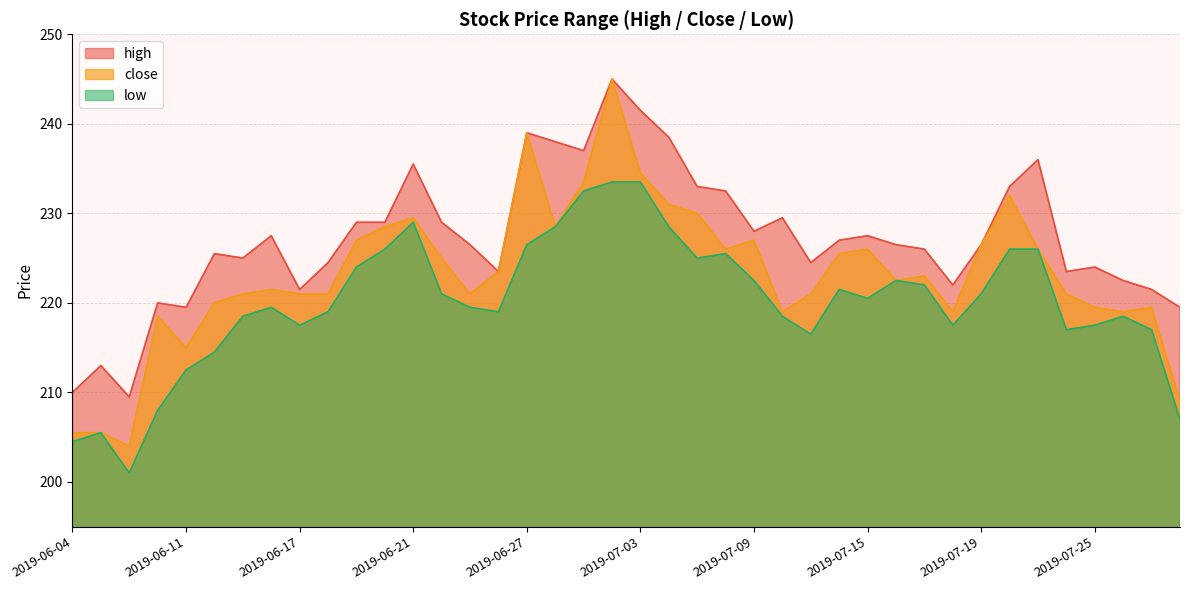

Reading right to left, what are all the values shown in this chart?

high: 219.5	221.5	222.5	224.0	223.5	236.0	233.0	226.5	222.0	226.0	226.5	227.5	227.0	224.5	229.5	228.0	232.5	233.0	238.5	241.5	245.0	237.0	238.0	239.0	223.5	226.5	229.0	235.5	229.0	229.0	224.5	221.5	227.5	225.0	225.5	219.5	220.0	209.5	213.0	210.0
close: 209.0	219.5	219.0	219.5	221.0	226.0	232.0	226.5	219.0	223.0	222.5	226.0	225.5	221.0	219.0	227.0	226.0	230.0	231.0	234.5	245.0	233.5	228.5	239.0	223.5	221.0	225.0	229.5	228.5	227.0	221.0	221.0	221.5	221.0	220.0	215.0	218.5	204.0	205.5	205.5
low: 207.0	217.0	218.5	217.5	217.0	226.0	226.0	221.0	217.5	222.0	222.5	220.5	221.5	216.5	218.5	222.5	225.5	225.0	228.5	233.5	233.5	232.5	228.5	226.5	219.0	219.5	221.0	229.0	226.0	224.0	219.0	217.5	219.5	218.5	214.5	212.5	208.0	201.0	205.5	204.5